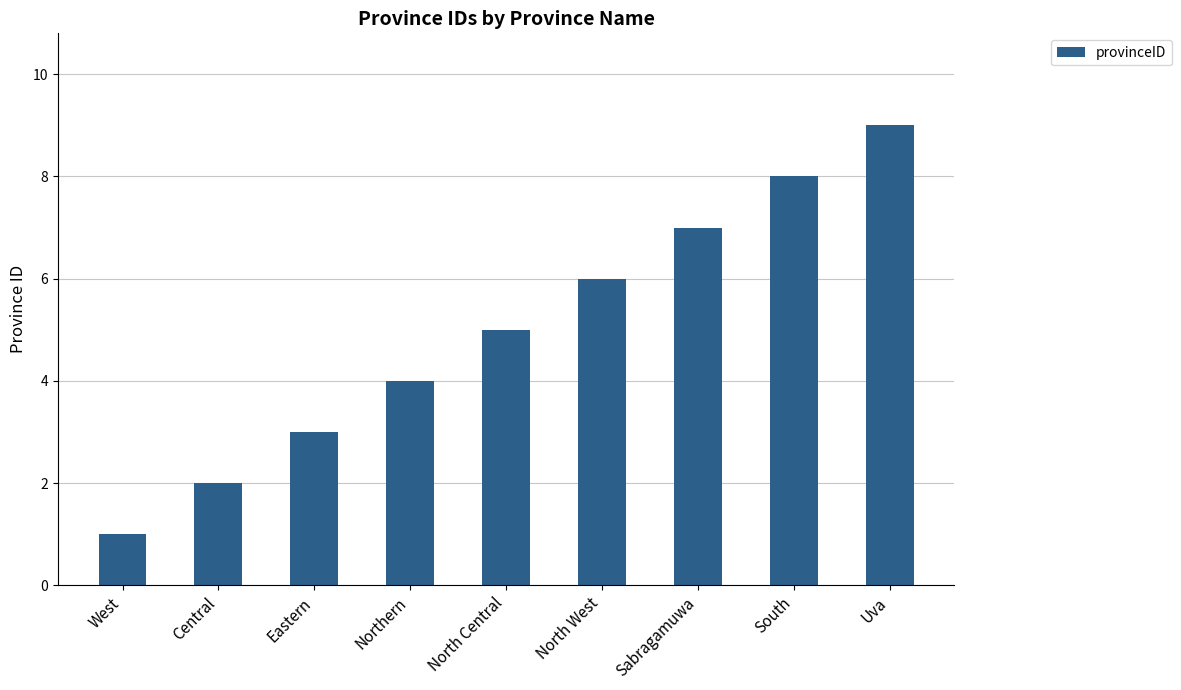

How many series are shown in this chart?

1